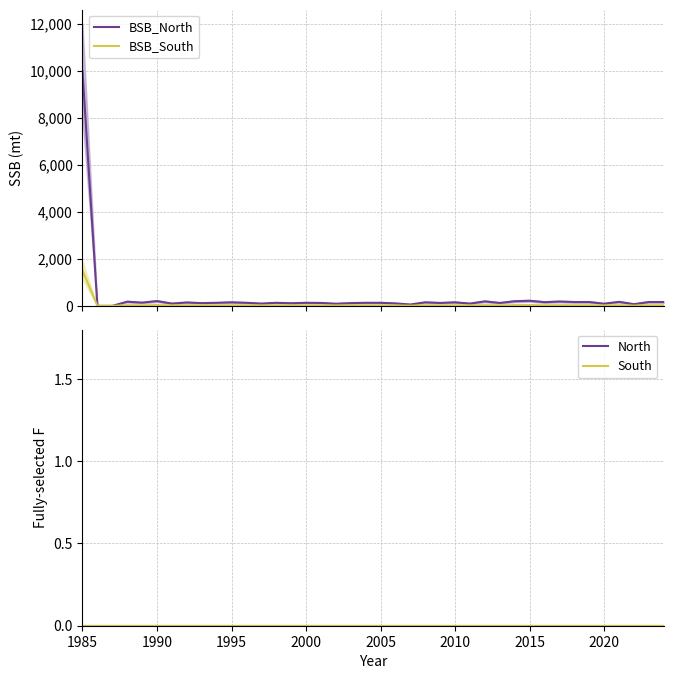

What is the spread (max minus min) of values at 1995?

151